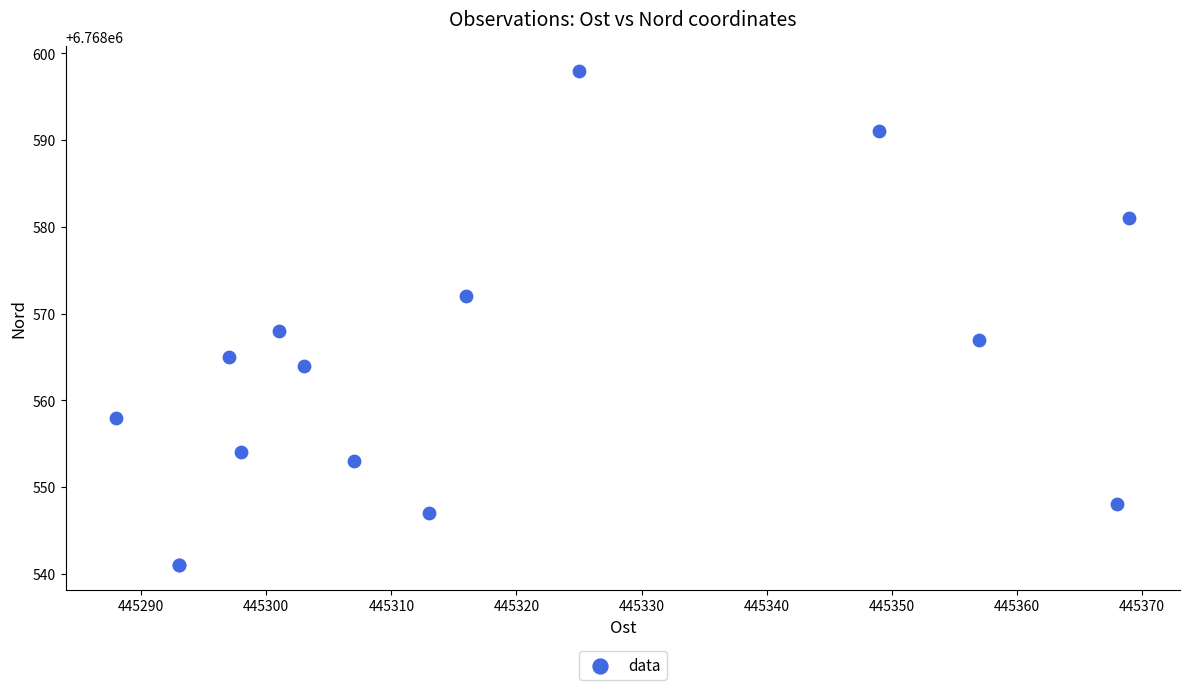

What Y value in the scatter plot is closest to 6768569?

6768568